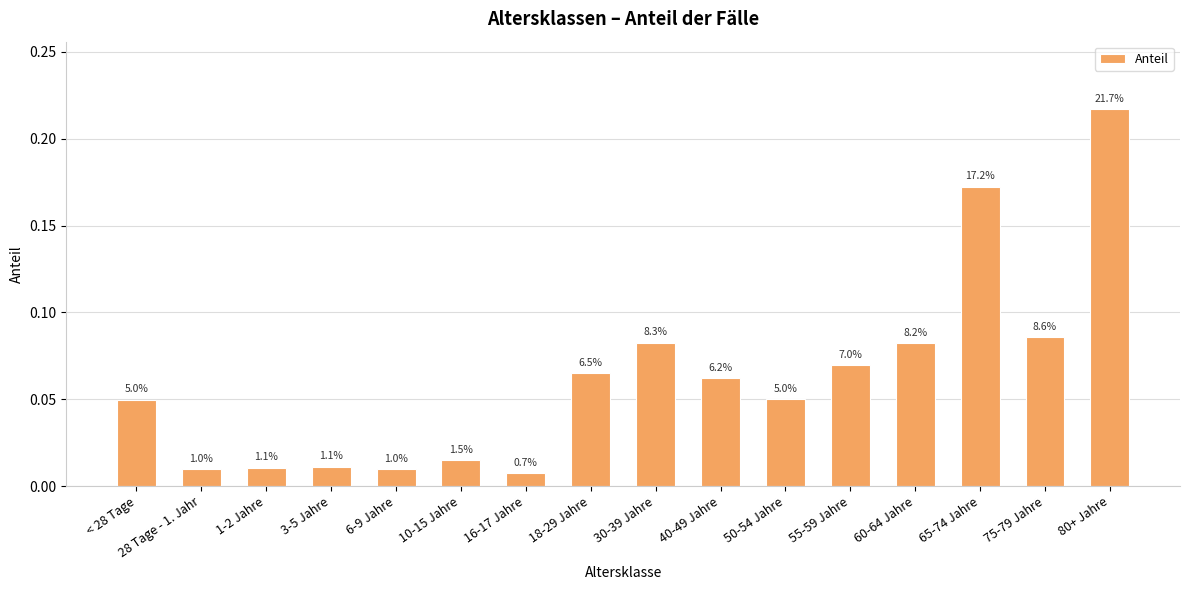

What is the change in value from 65-74 Jahre to 75-79 Jahre?

-0.1